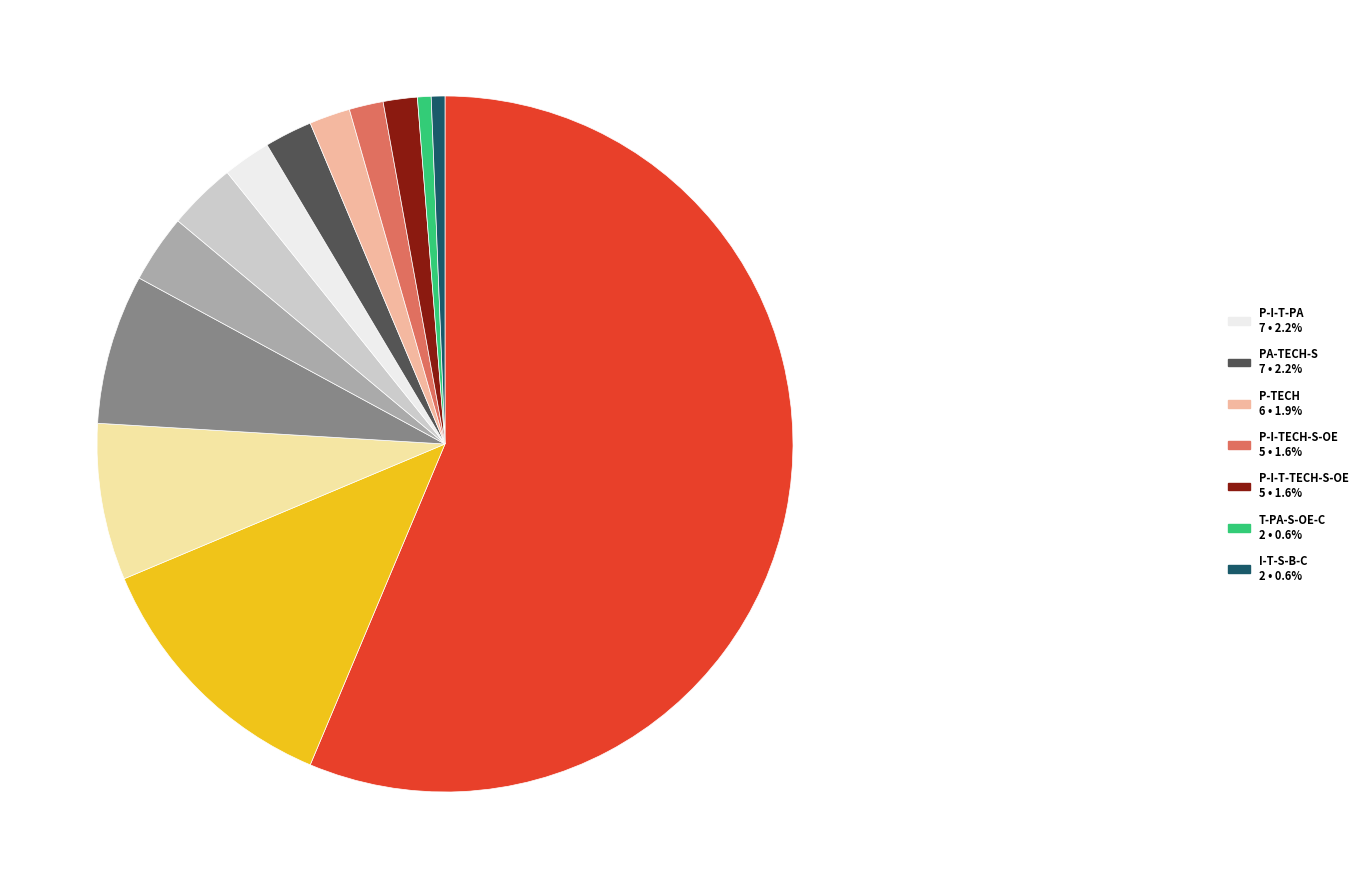

Count the number of slices in the pie.

13